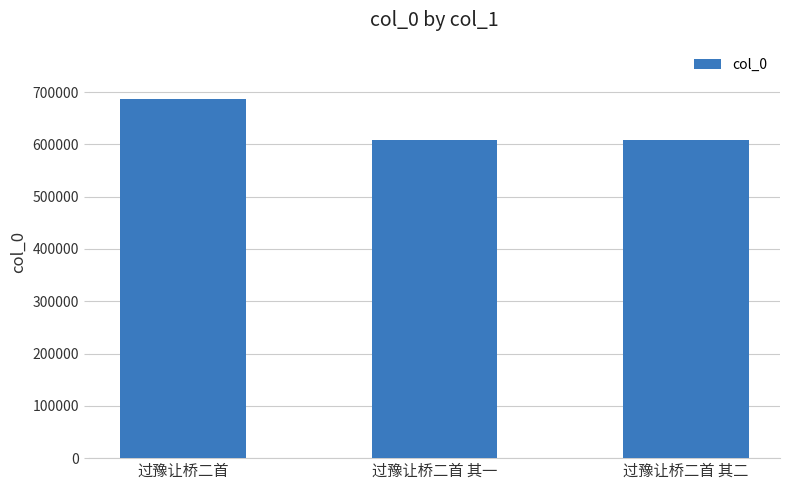

Where is the data nearest to the value 646786?

过豫让桥二首 其二